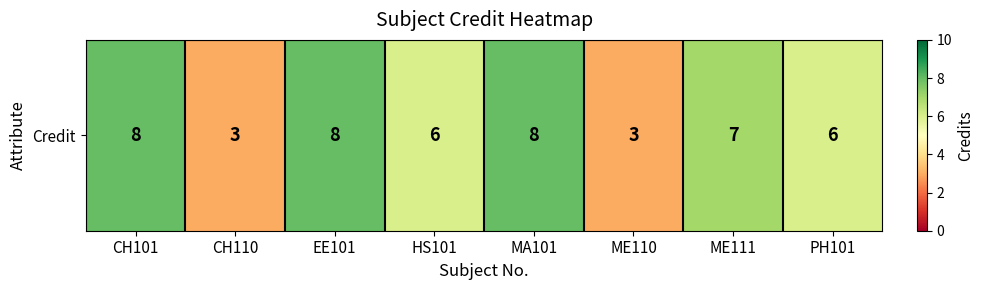

What is the minimum value shown in the chart?

3